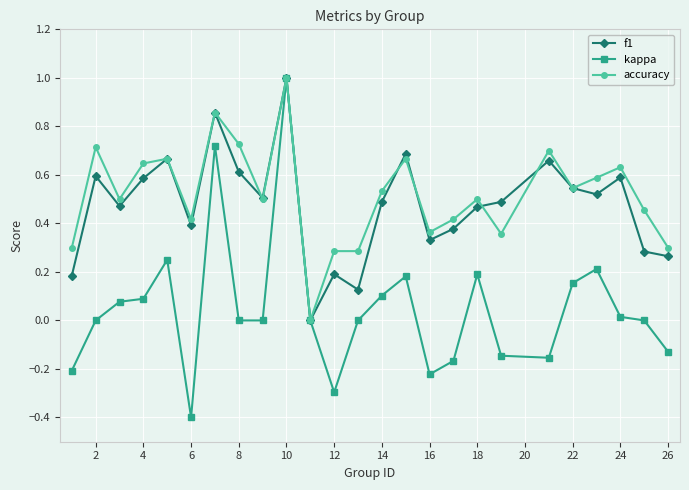

What is the smallest value displayed?

-0.4